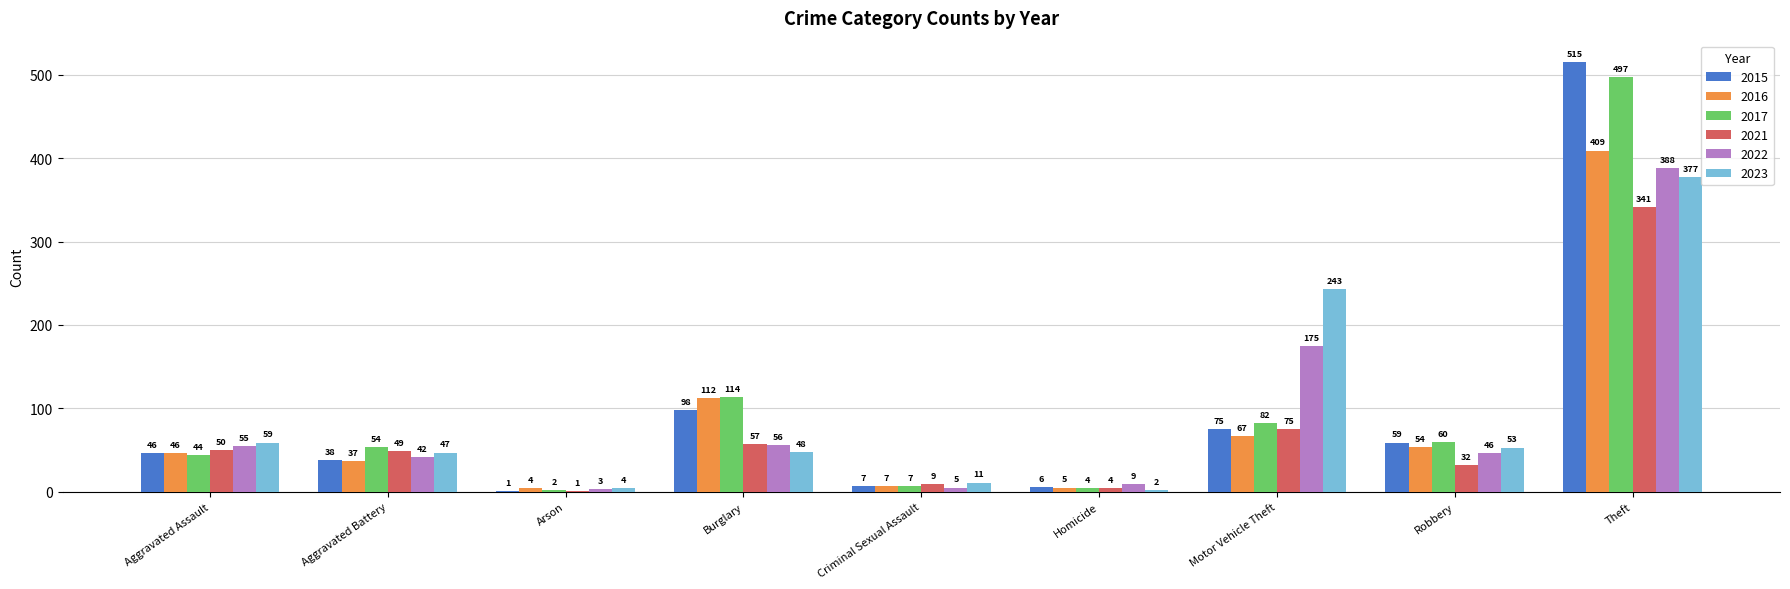

What are all the series names shown in the legend?

2015, 2016, 2017, 2021, 2022, 2023